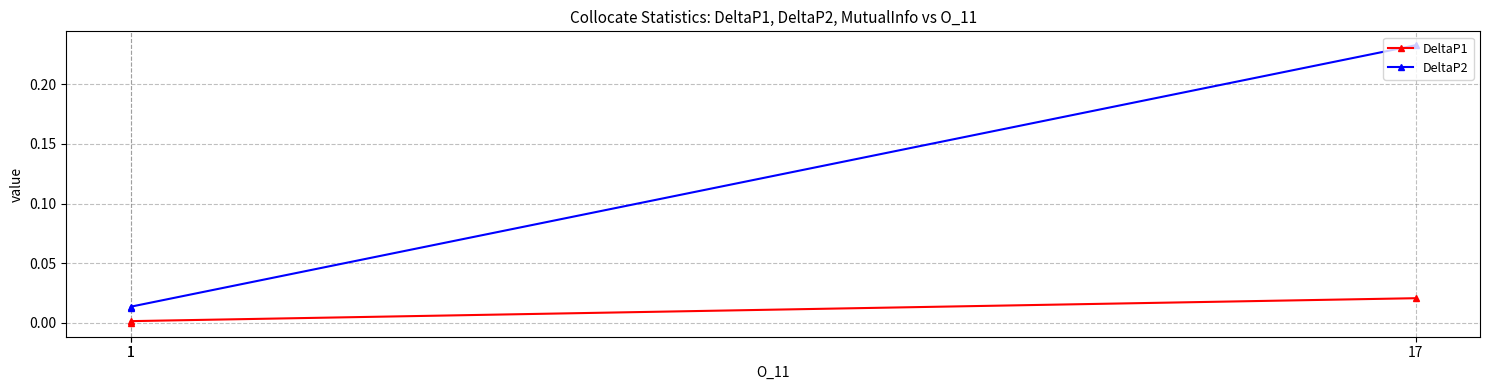

What is the sum of all DeltaP2 values?

0.3